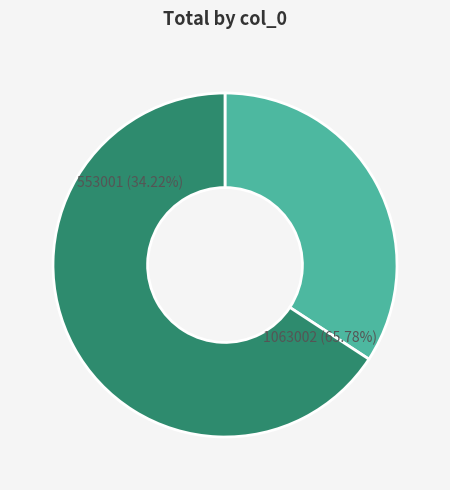

To the nearest percent, what is the combined percentage of 1063002 and 553001?

100%